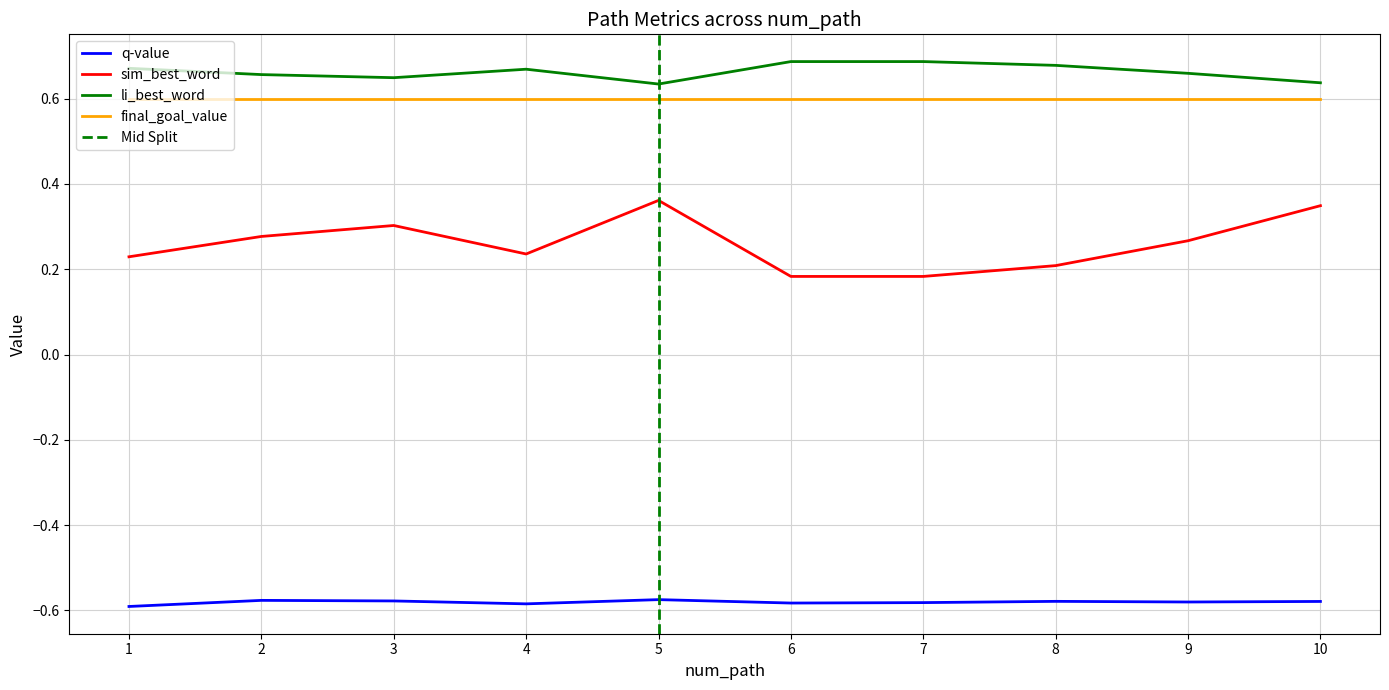

Which has a higher value, 5 or 3?

5